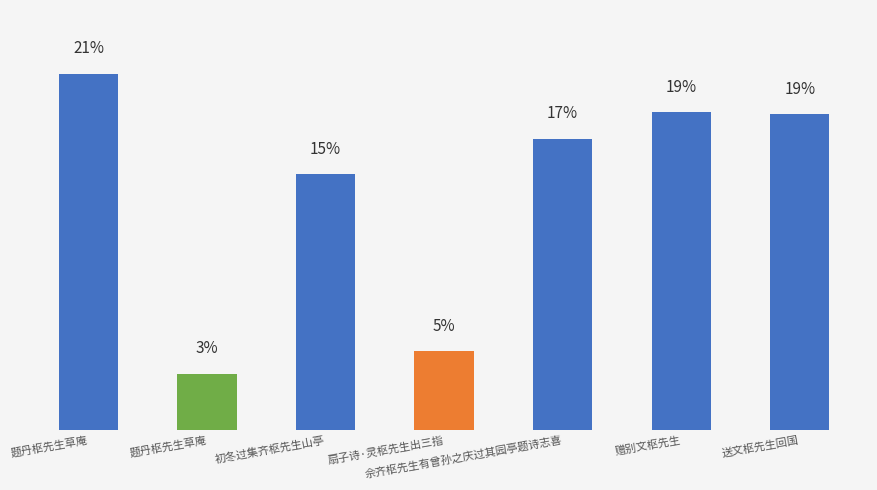

Is it true that the value at 初冬过集齐枢先生山亭 is 303007?

False